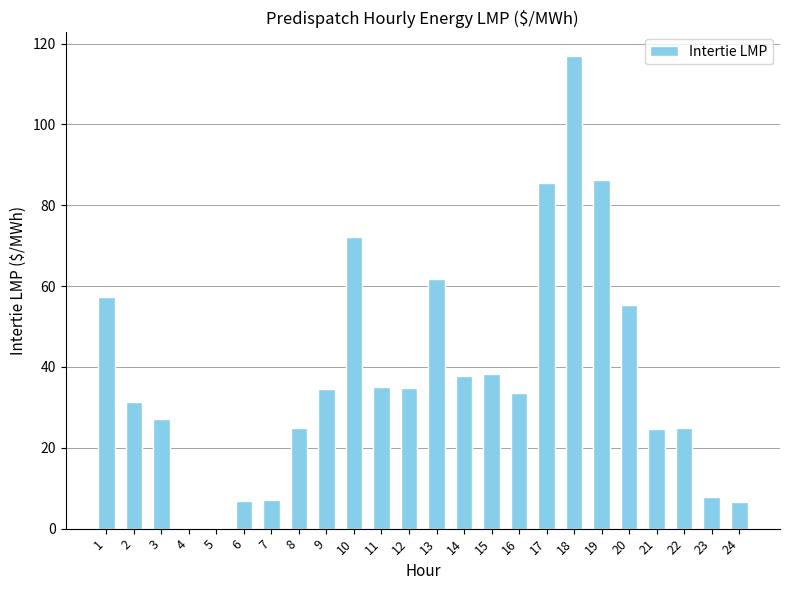

At which category does the chart reach its peak across all series?

18